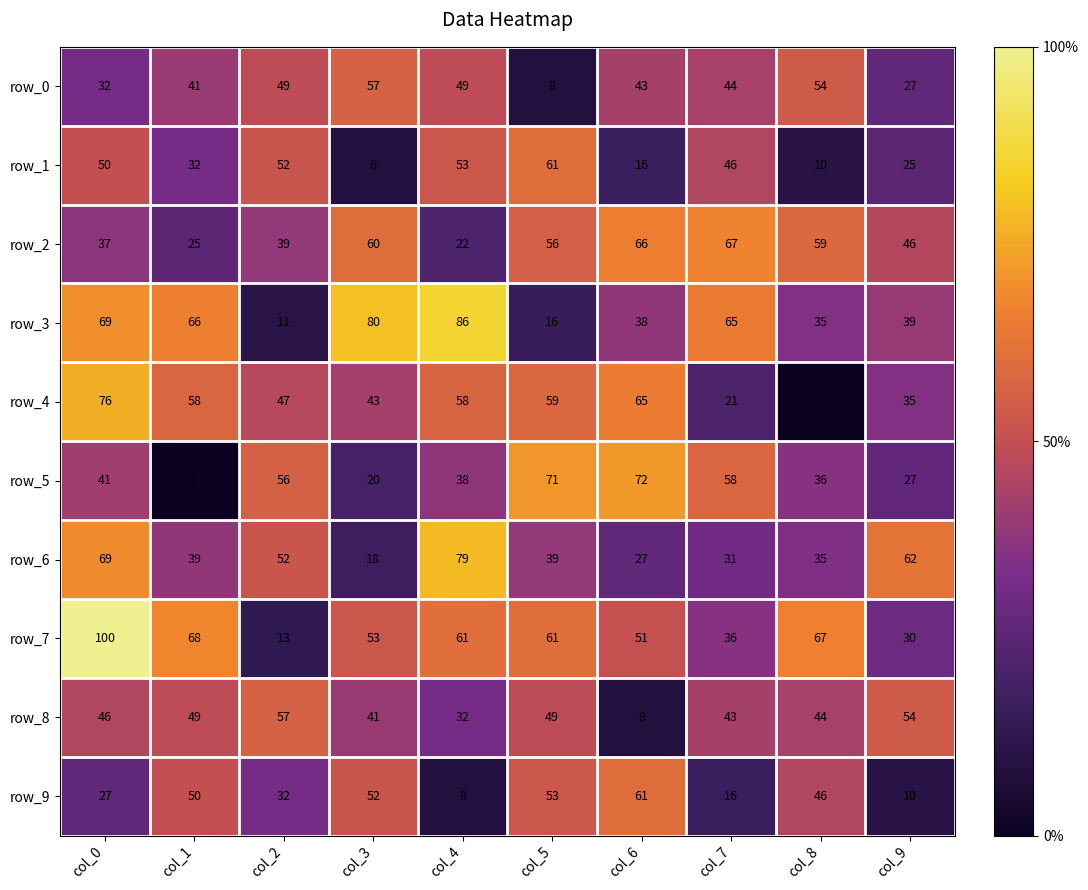

At which label is row_8 closest to 32?

col_4